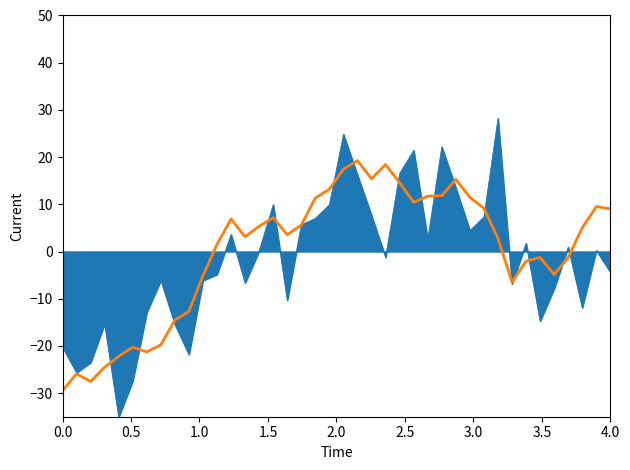

What is the smallest value displayed?

-35.1